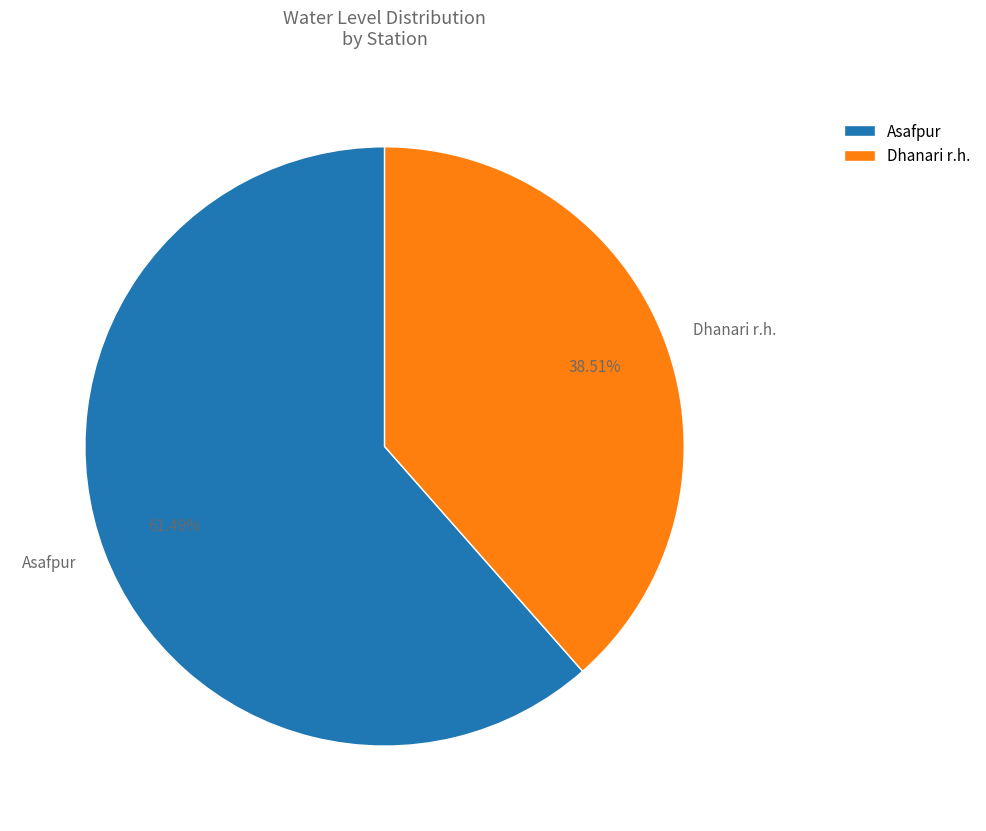

Does Asafpur represent more than half of the total?

Yes